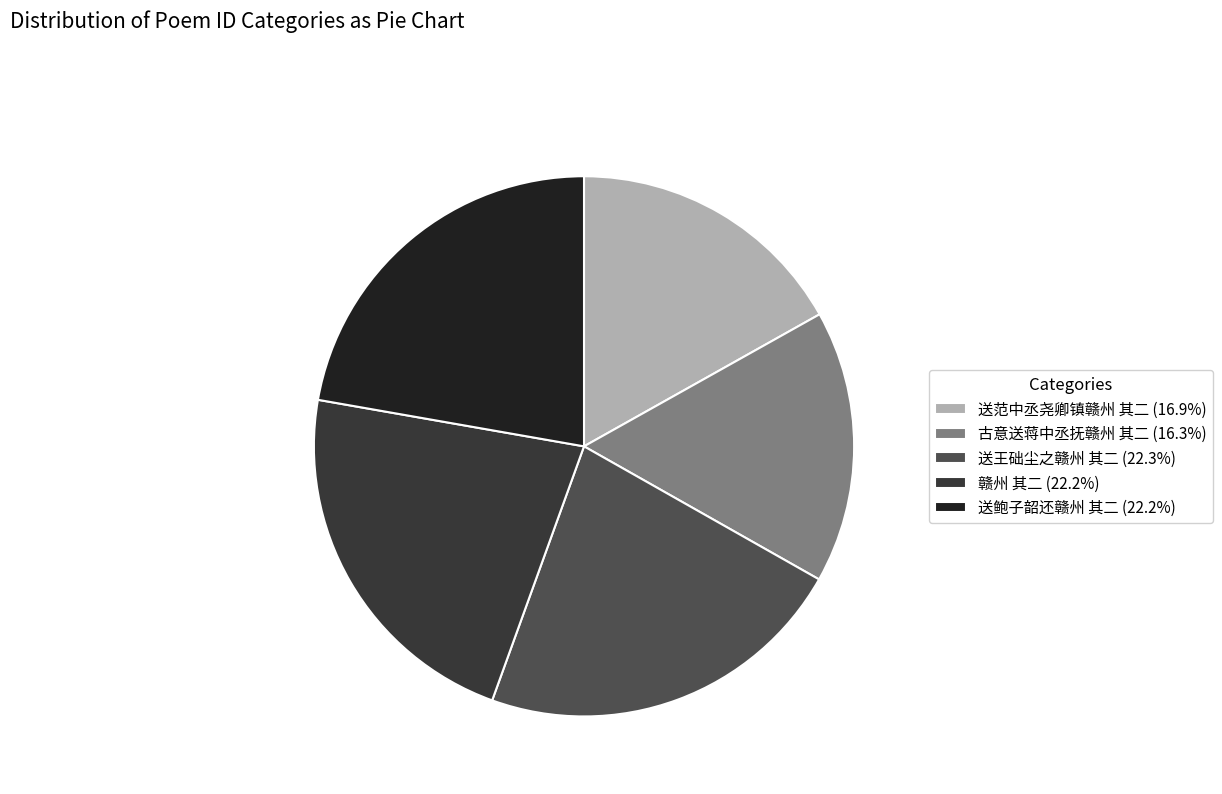

How many segments does this pie chart have?

5